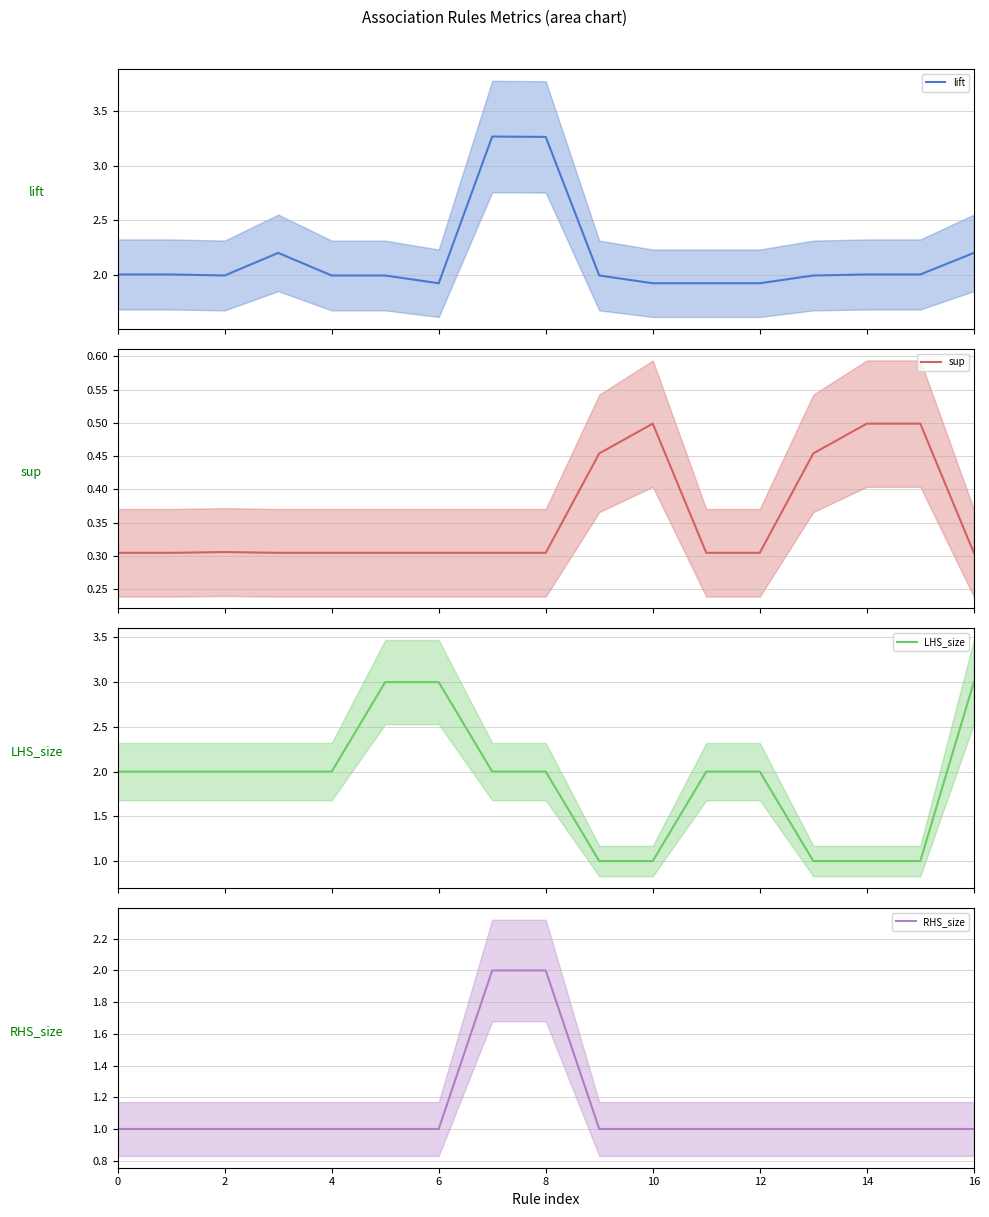

What is the lowest value of the LHS_size (mean) series?

1.0